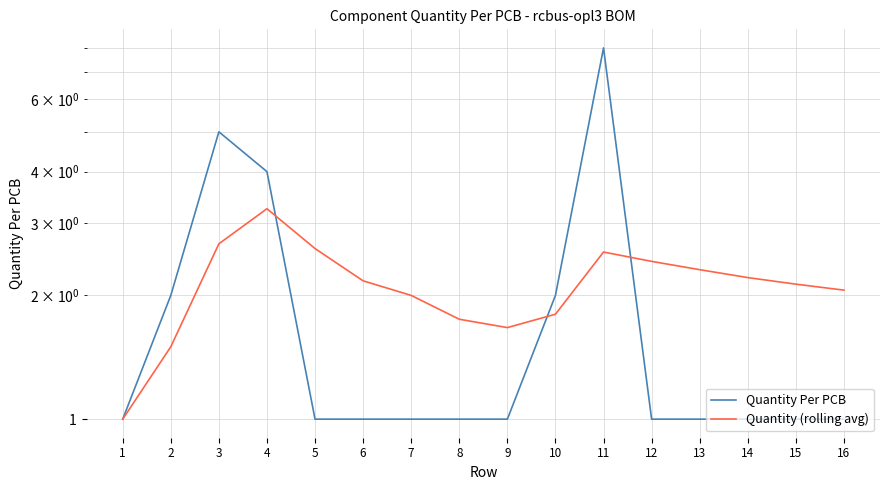

What are all the series names shown in the legend?

Quantity Per PCB, Quantity (rolling avg)